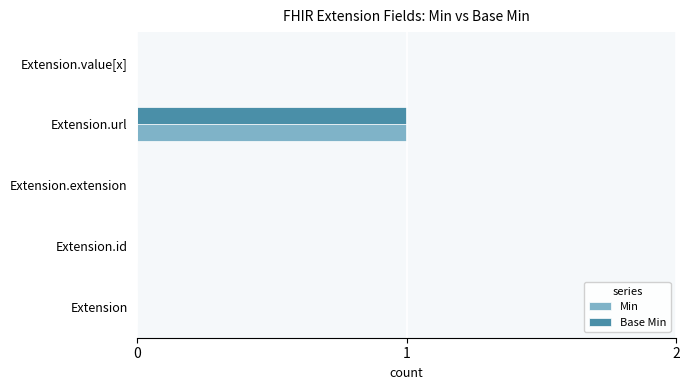

The Min series shows -1 at Extension.id. True or false?

False